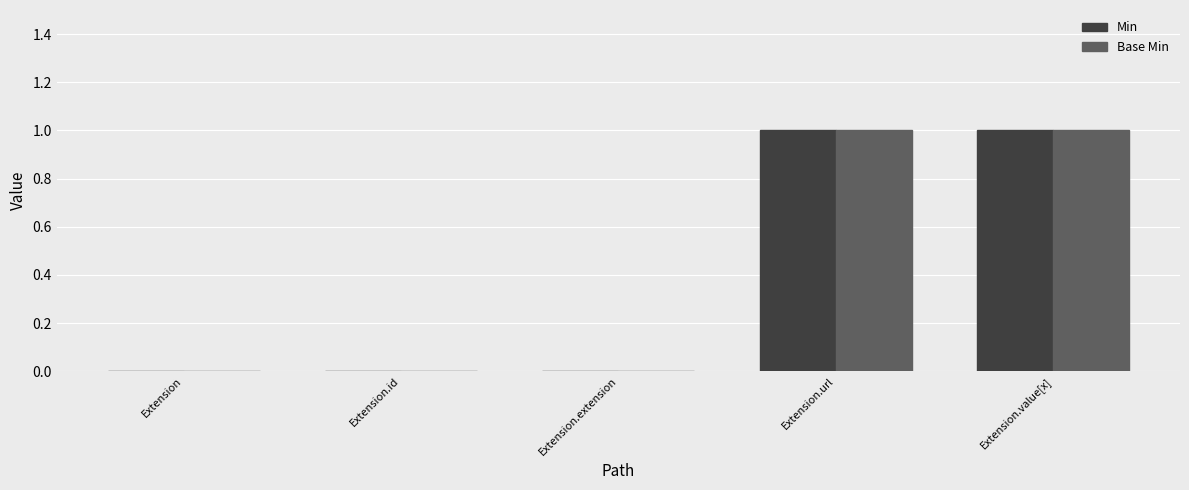

True or false: Base Min has a value of 0 at Extension.extension.

True